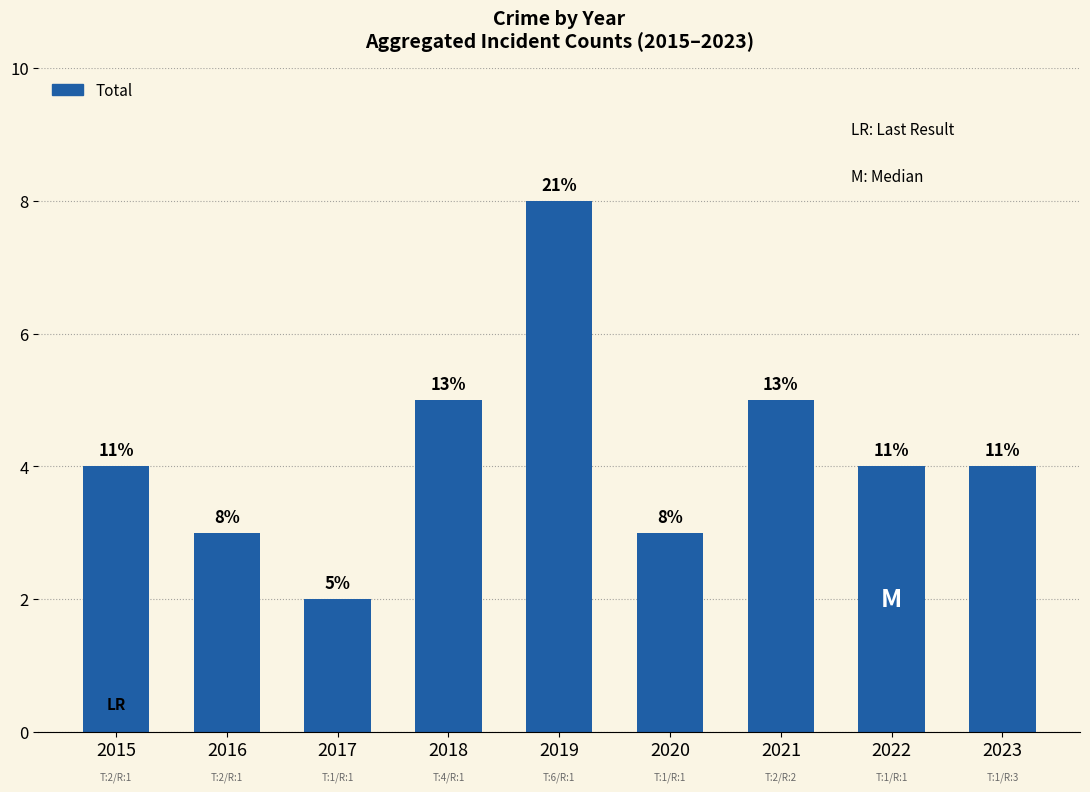

What is the difference between the maximum and minimum values?

6